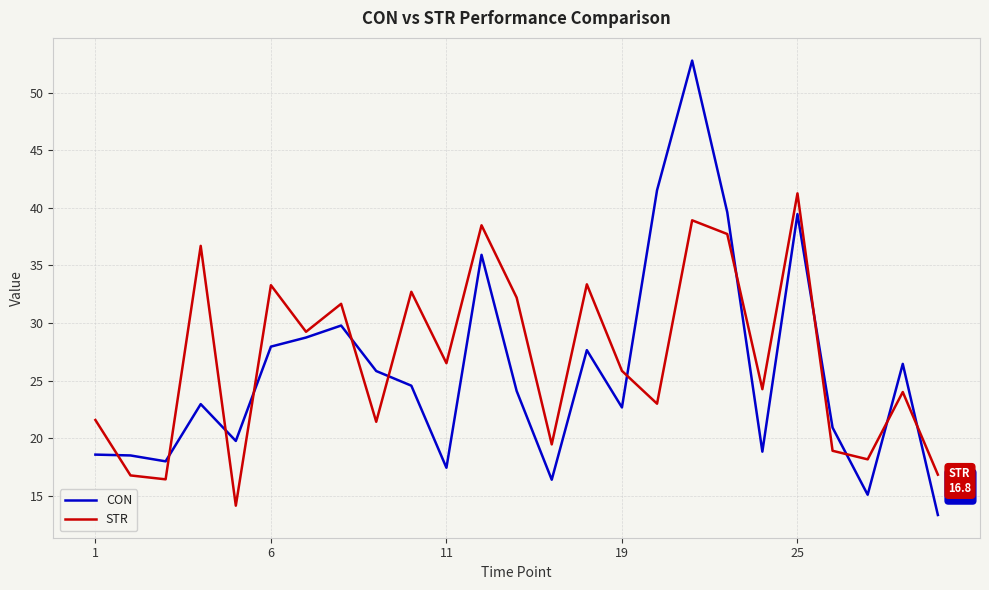

What is the difference between the maximum and minimum values in the CON series?

39.4